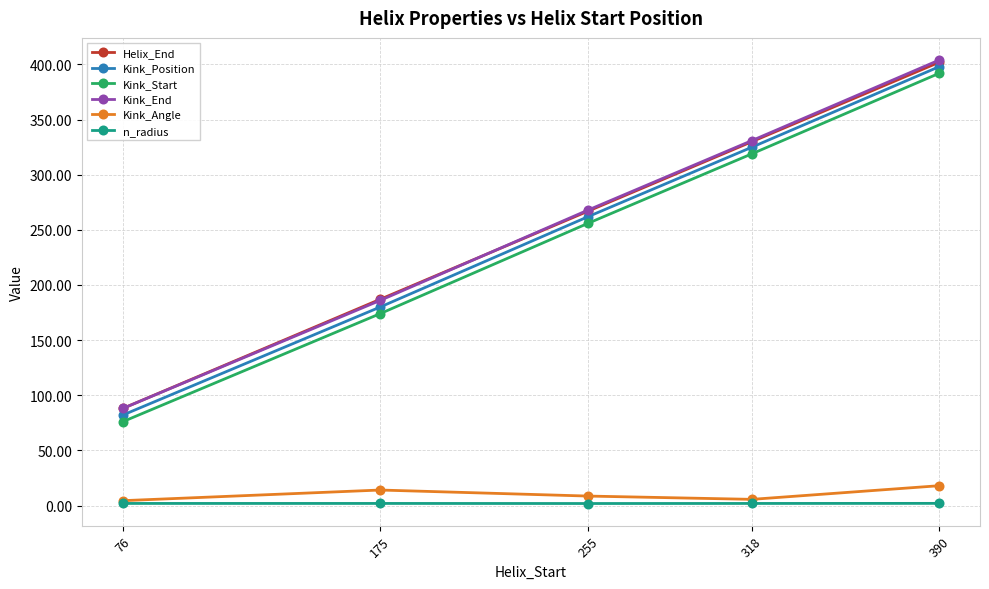

What is the minimum value for Kink_End?

88.0